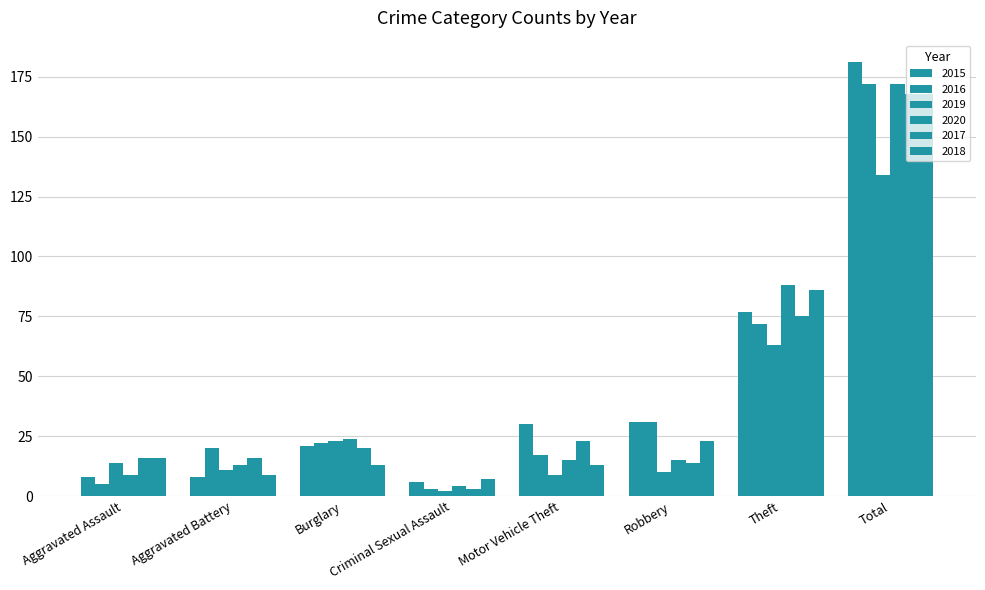

How many series are shown in this chart?

6